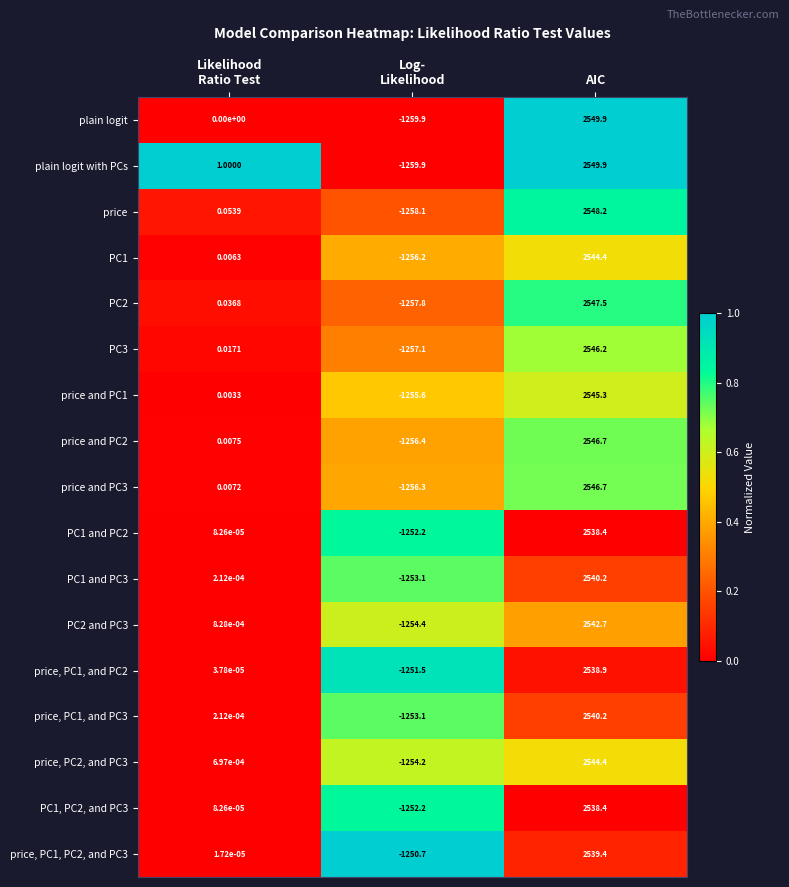

At which label does price and PC3 reach its peak?

AIC